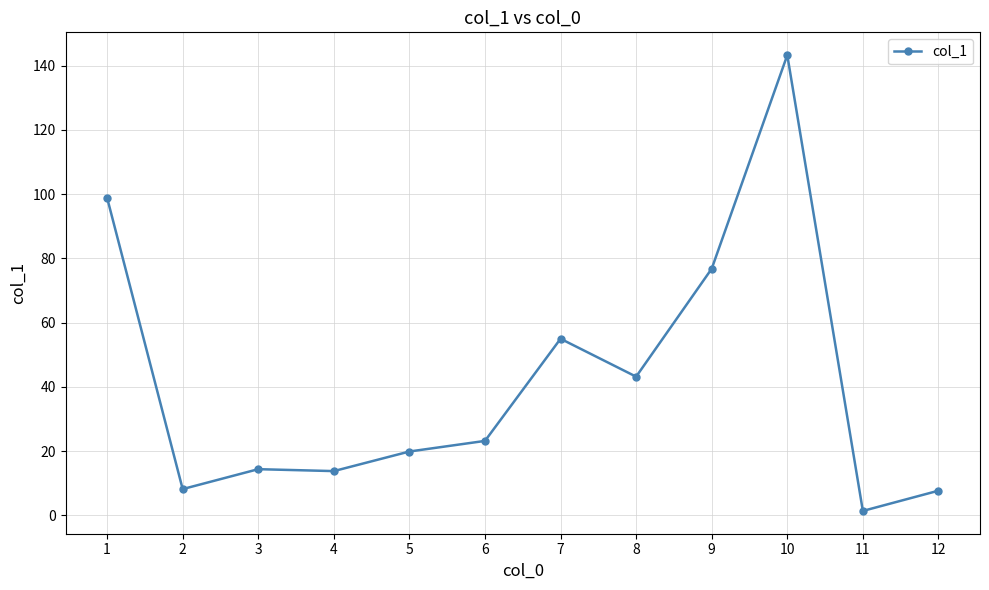

Approximately how many times larger is the value at 11 compared to 3?

0.1